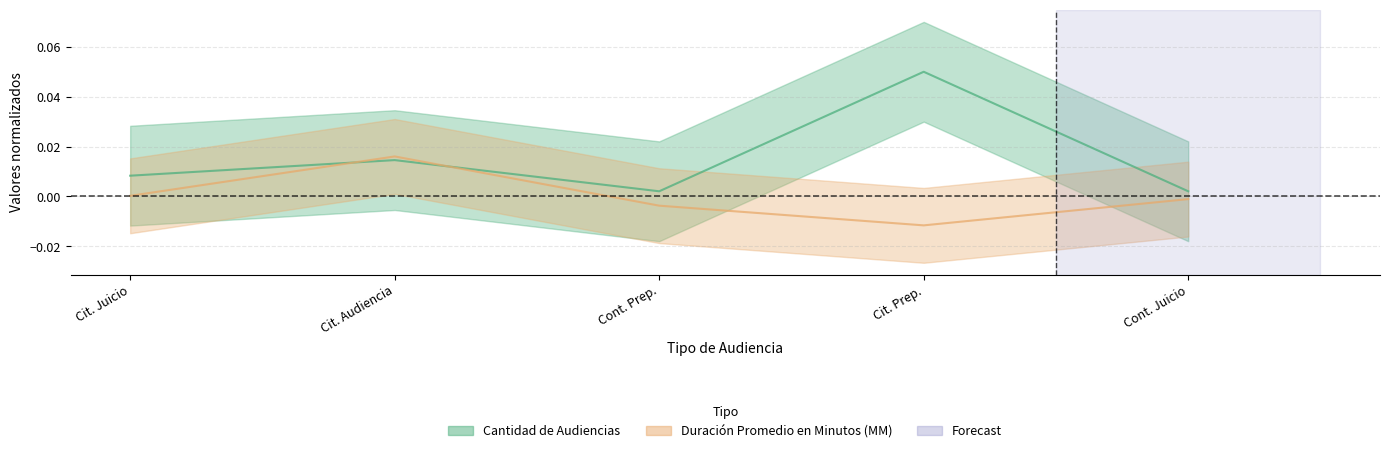

Does the chart have visible grid lines?

Yes